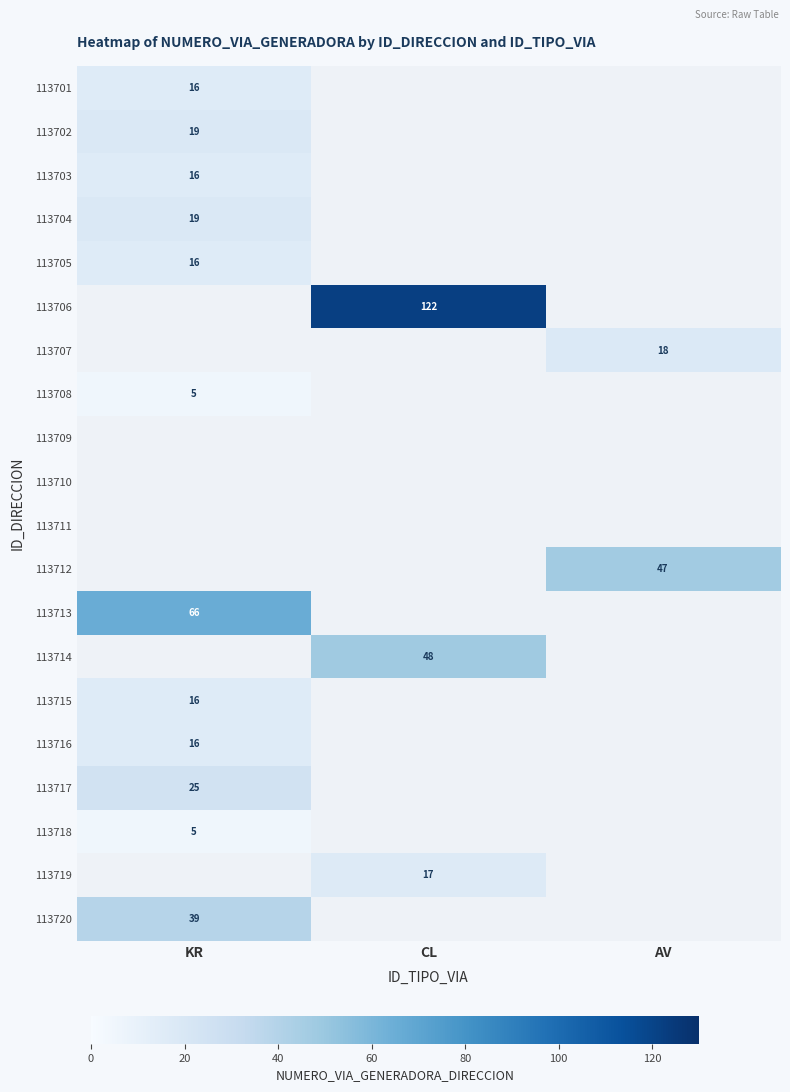

What is the smallest value displayed?

5.0